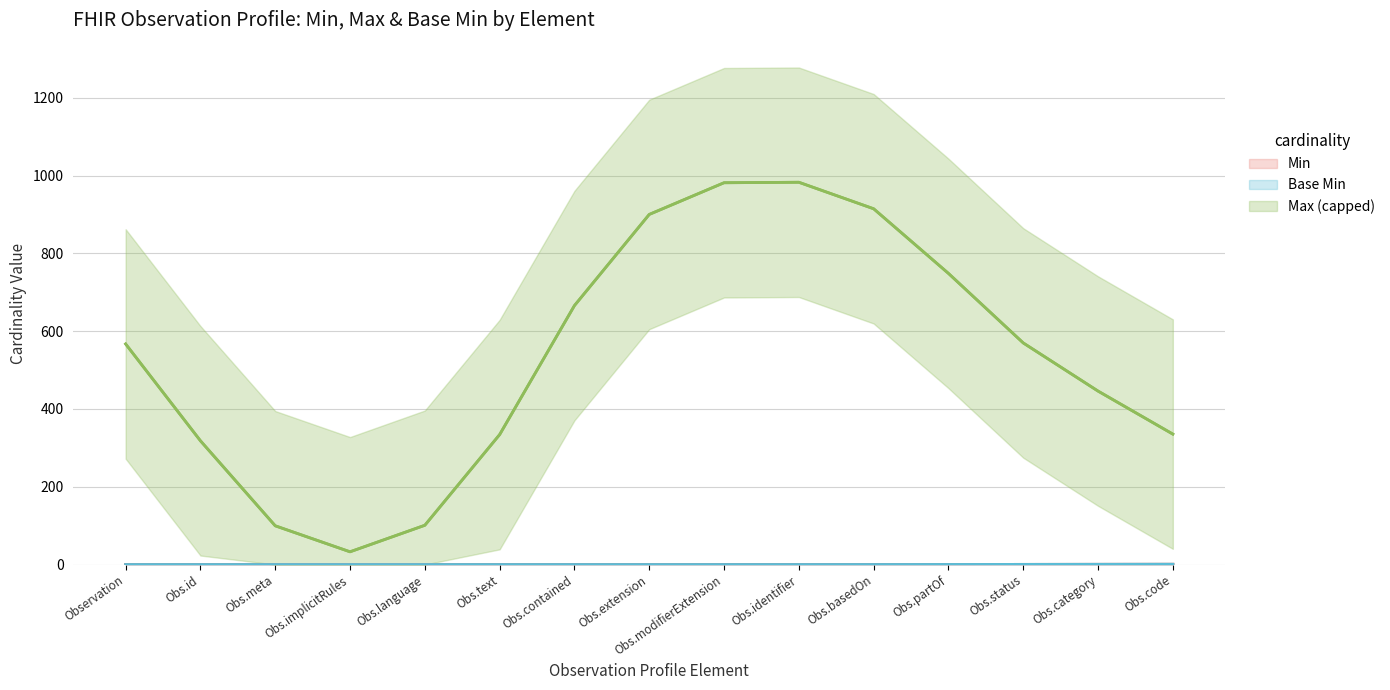

True or false: Min and Max (capped) intersect in this chart.

False